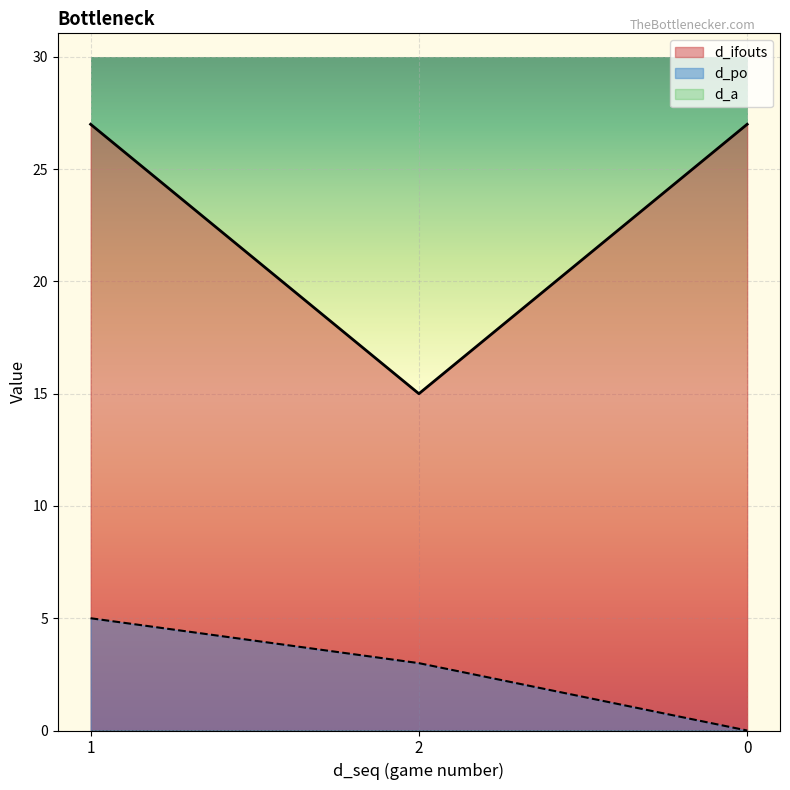

What is the highest value of the d_ifouts series?

27